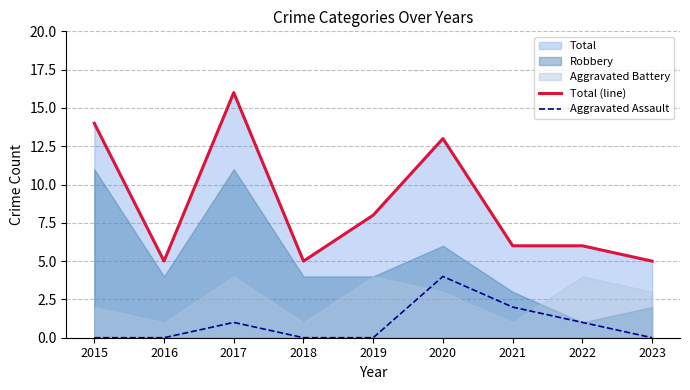

Is the value of Total (line) at 2016 greater than the value of Aggravated Assault at 2017?

Yes